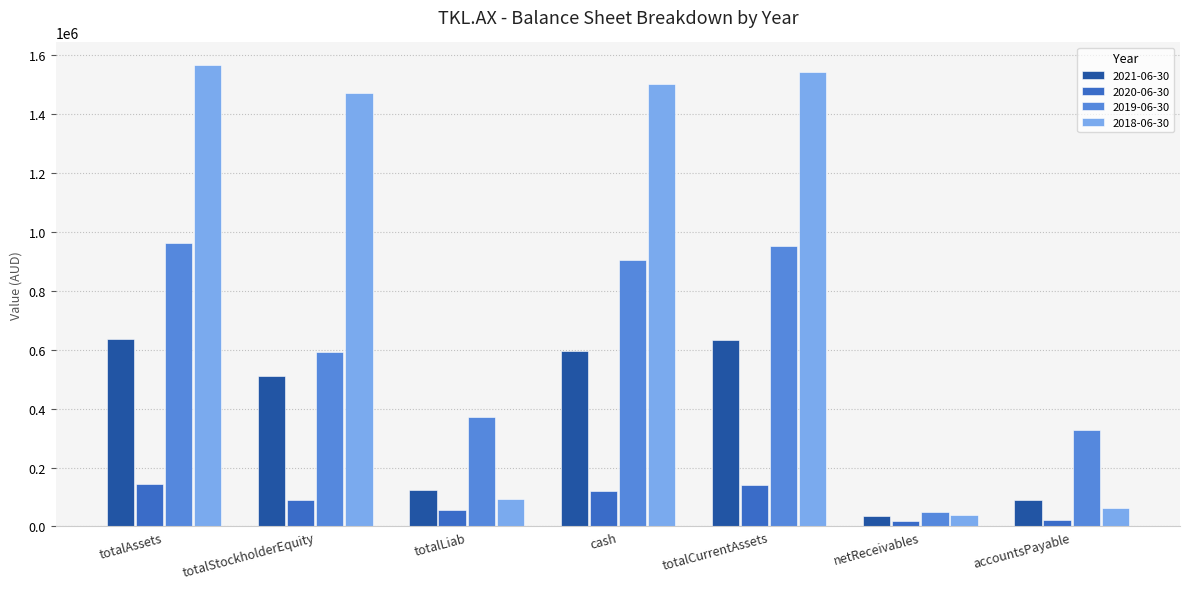

What is the approximate value of 2018-06-30 at totalCurrentAssets?

1542047